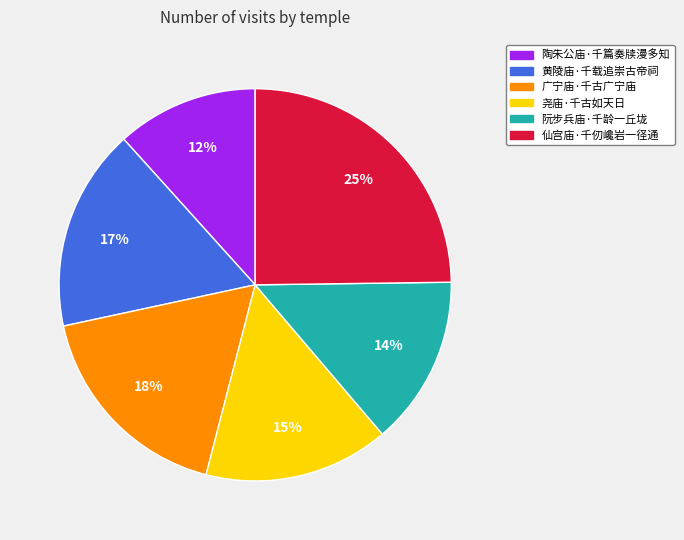

Count the number of slices in the pie.

6